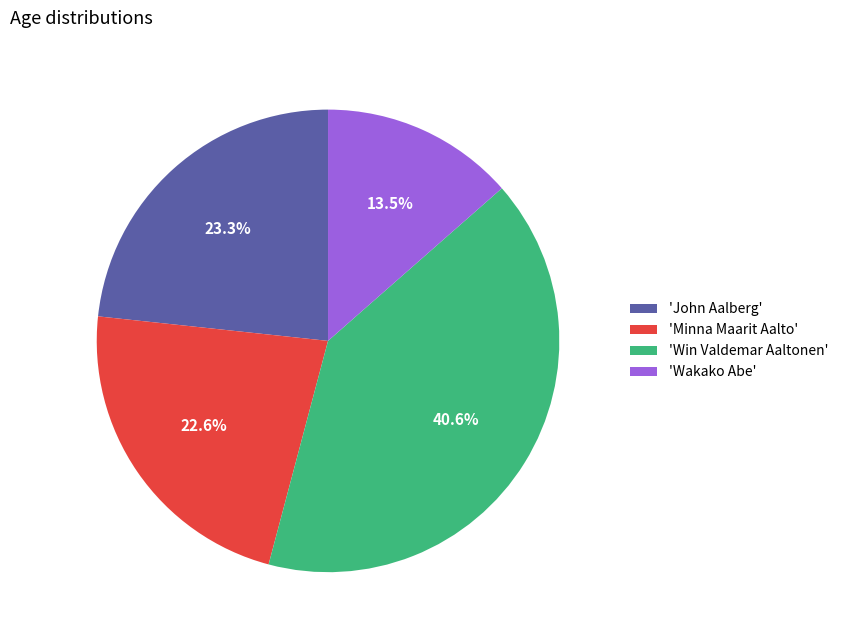

Is the sum of 'John Aalberg' and 'Win Valdemar Aaltonen' greater than half?

Yes